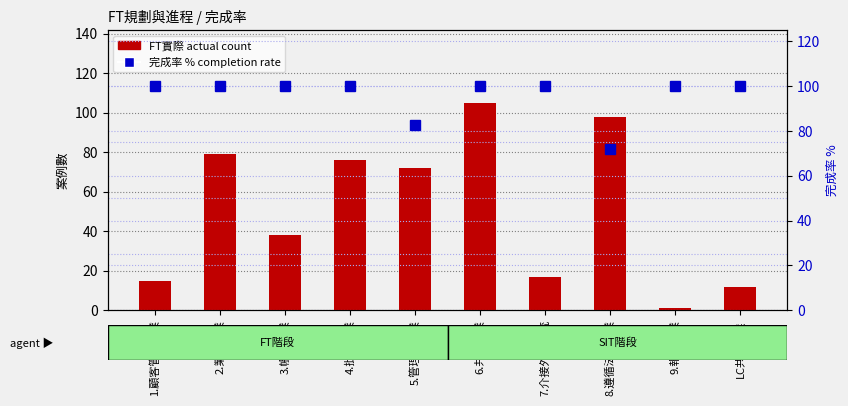

The value of 完成率 % (completion rate) at LC共同作業 is 100.0. True or false?

True